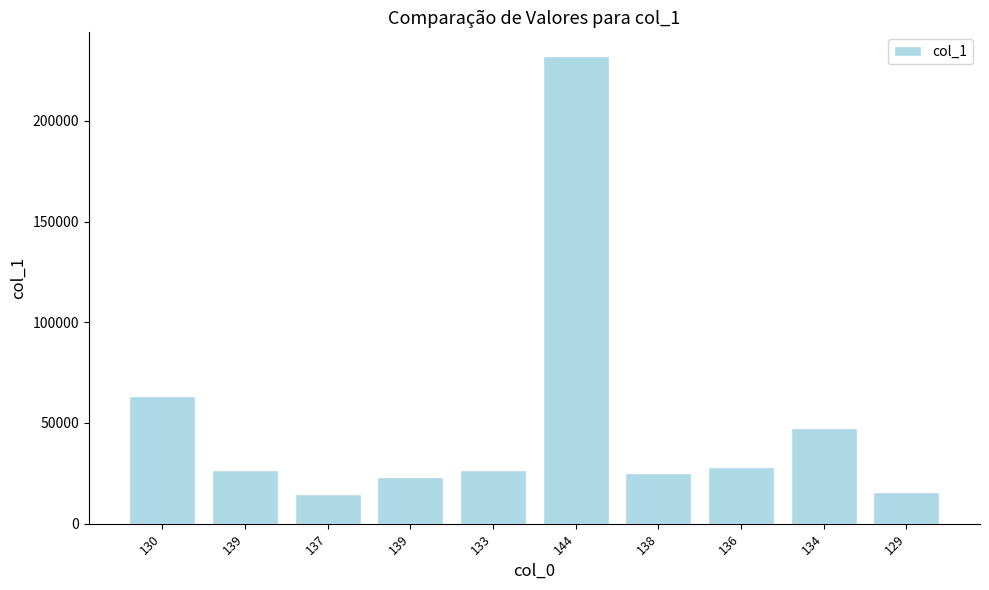

List the labels in order of value, largest first.

144, 130, 134, 136, 139, 133, 138, 139, 129, 137